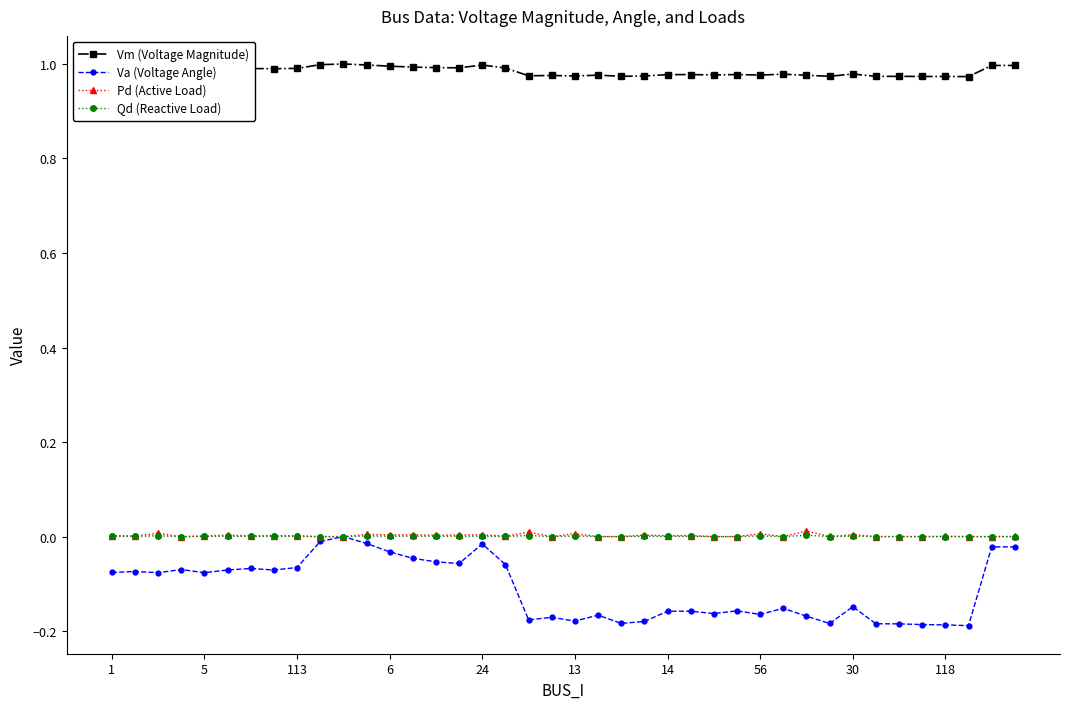

True or false: Vm (Voltage Magnitude) has more than 2 interior local peaks.

True